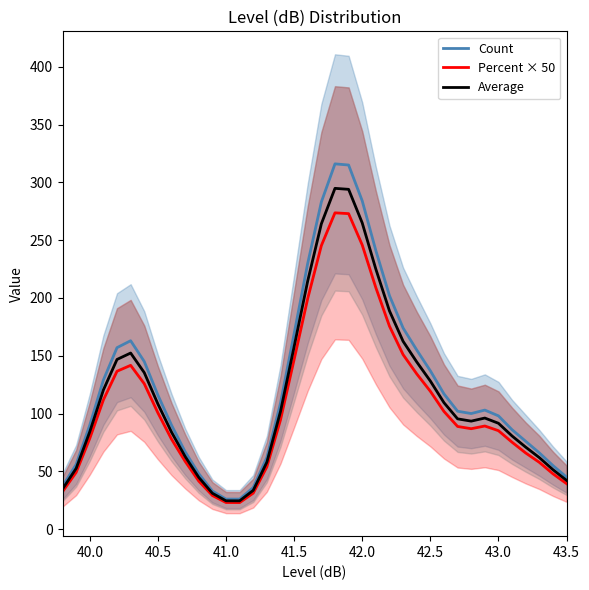

Rank the series by their average value, from highest to lowest.

Count, Average, Percent × 50